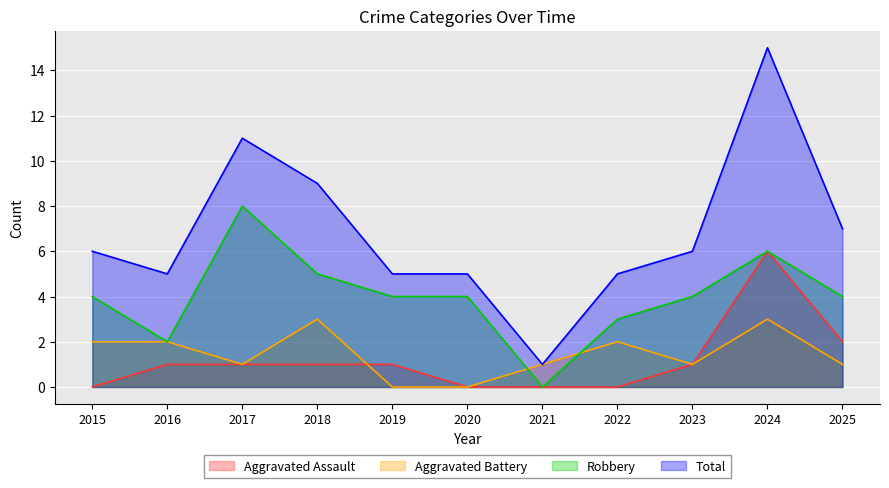

In Total, how many points are lower than both neighbors (excluding endpoints)?

2